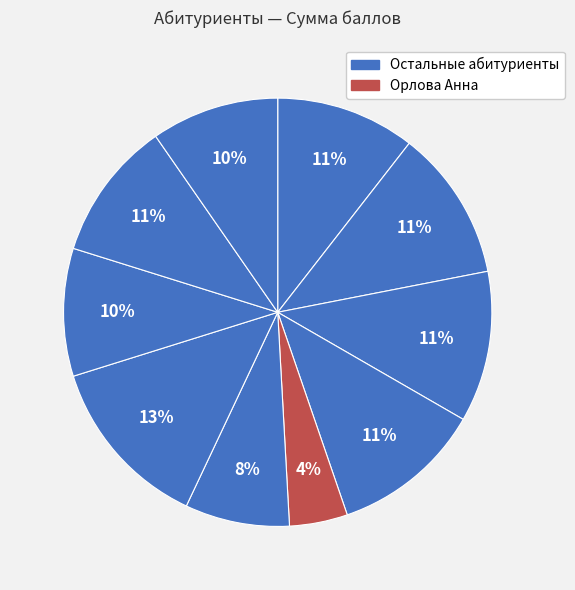

Count the number of slices in the pie.

10